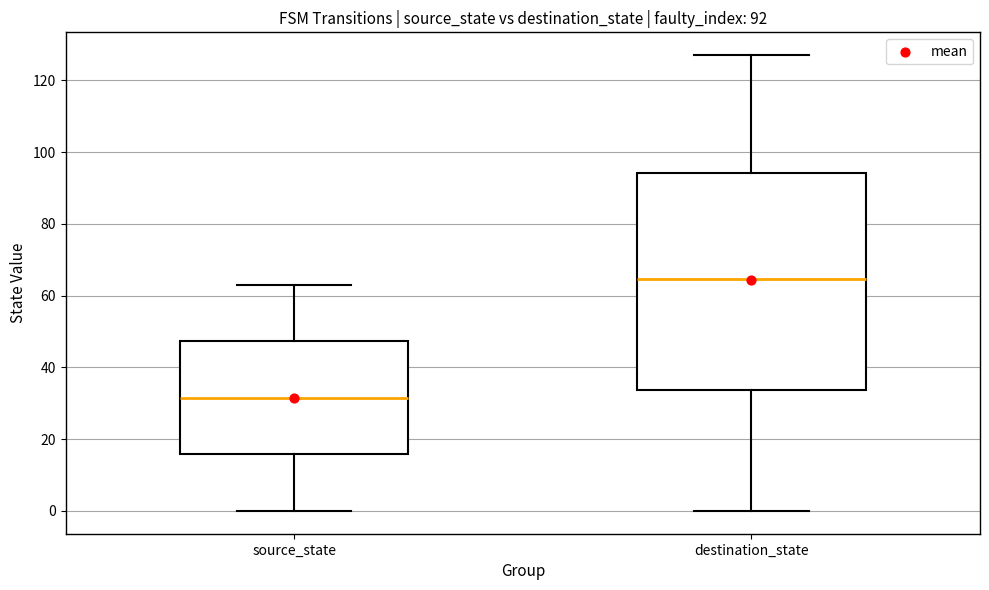

Which box has the highest median line?

destination_state